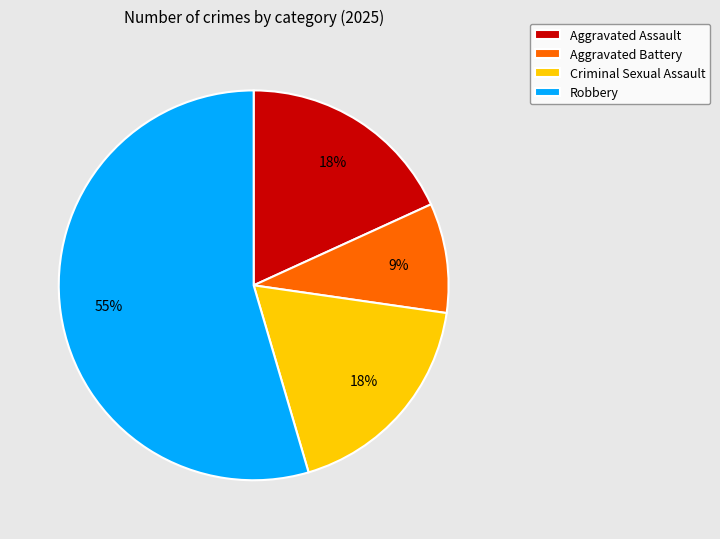

Is there any slice that represents more than half of the pie?

Yes